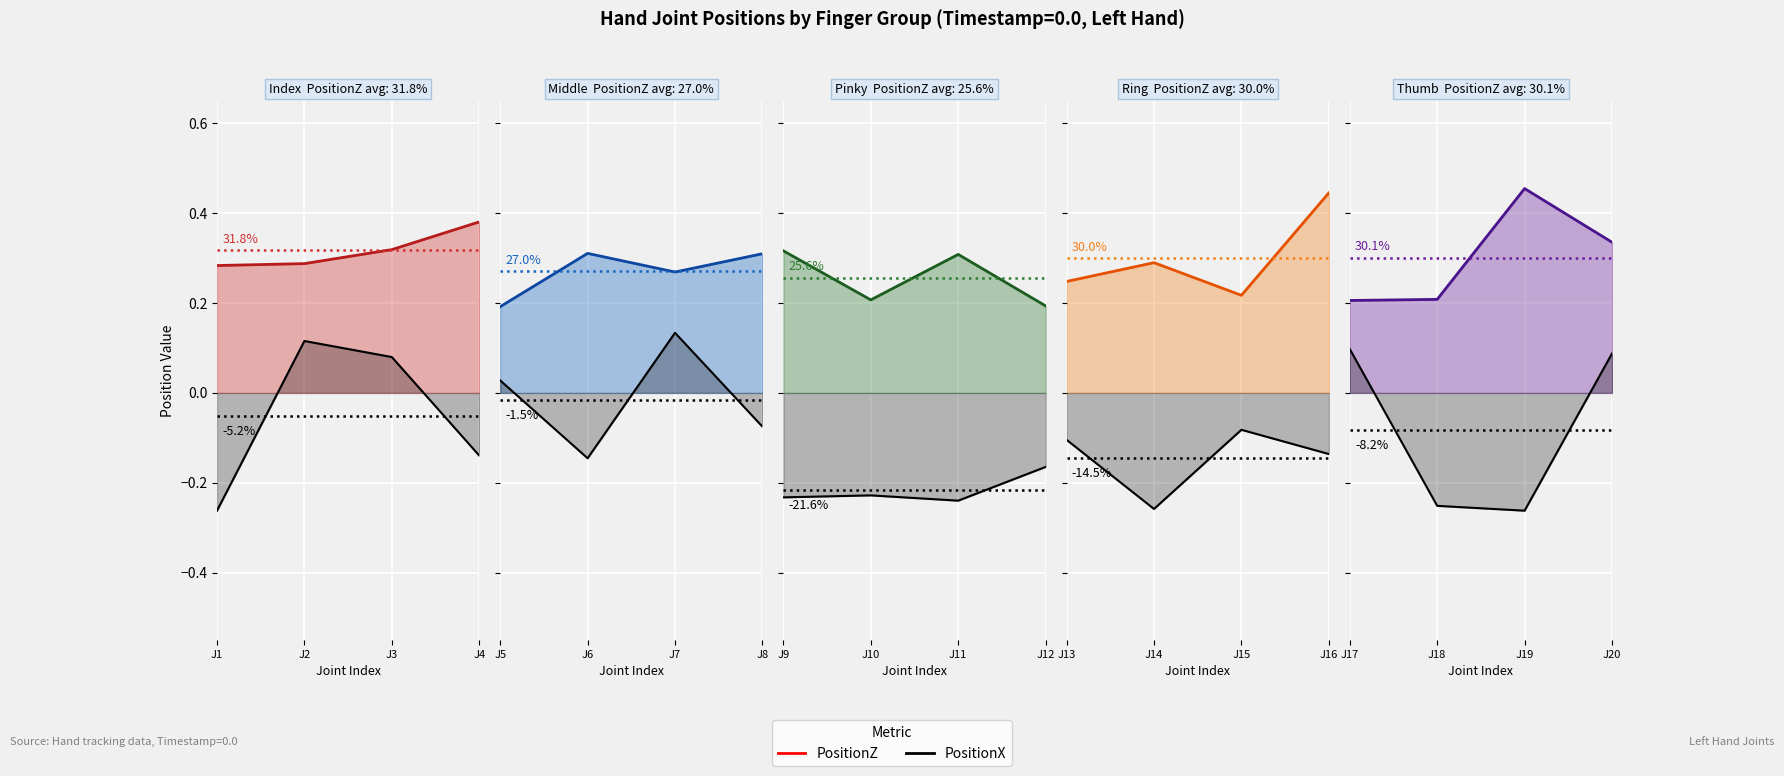

What is the value of the PositionX point at the 19th from the left?

-0.3